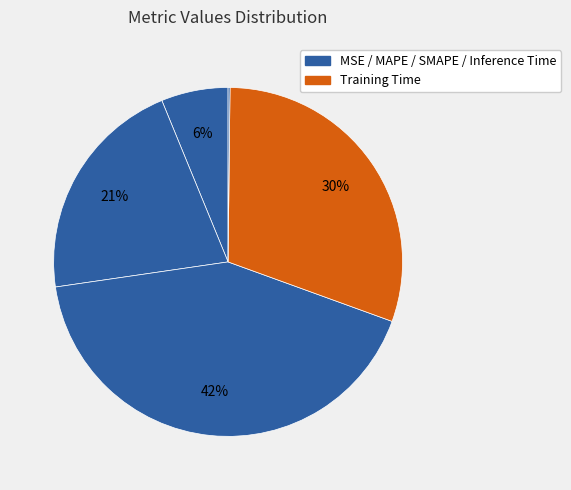

Rank the categories by value from highest to lowest.

SMAPE, Training Time, MAPE, MSE, Inference Time